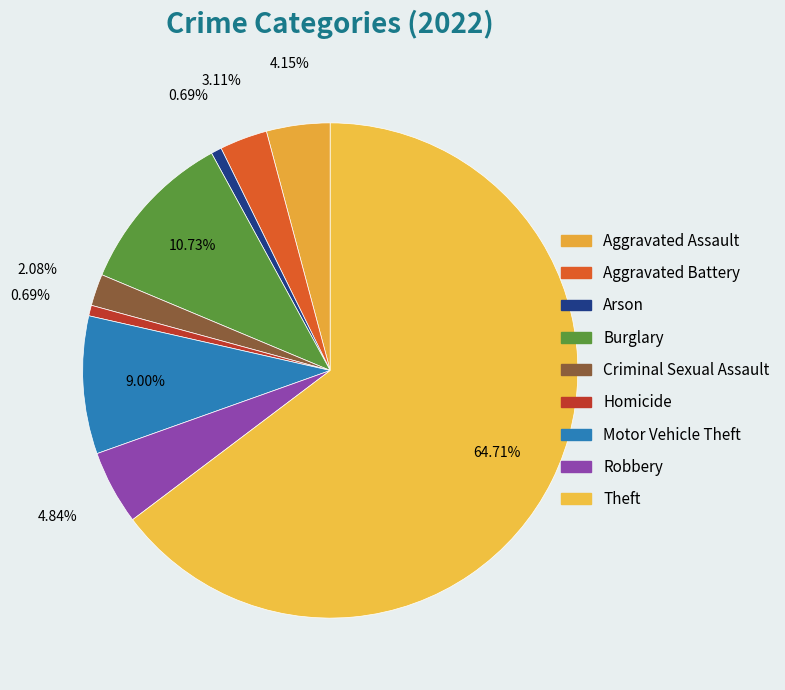

What is the majority slice?

Theft